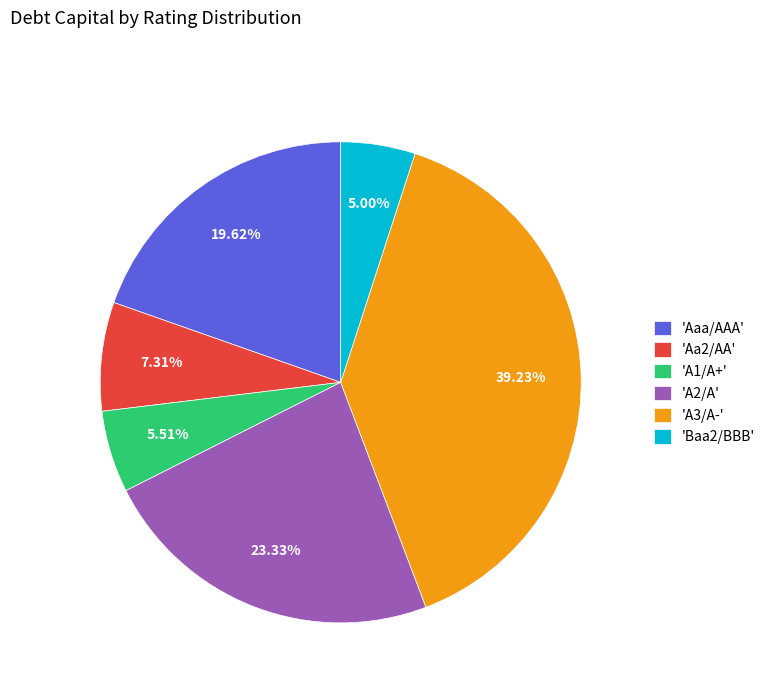

Which category has the smallest portion of the pie?

'Baa2/BBB'